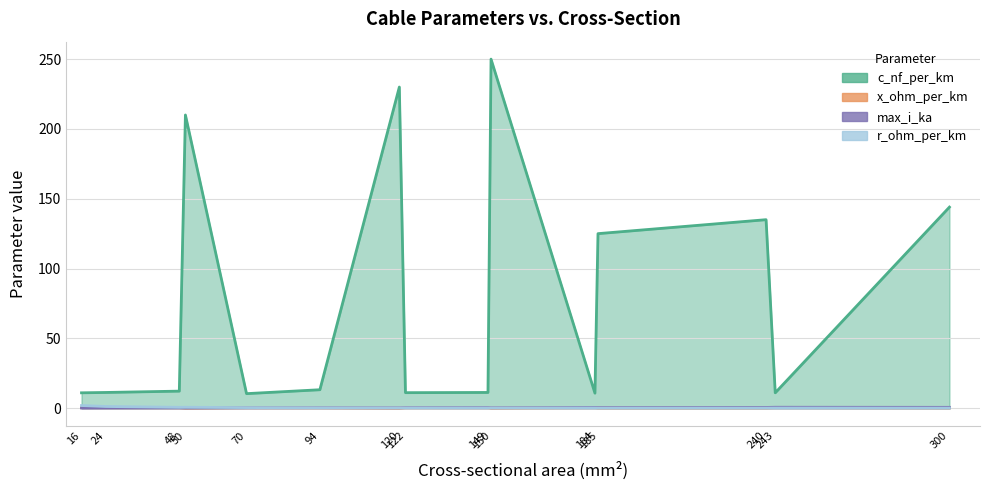

The c_nf_per_km series shows 219.2 at 240. True or false?

False